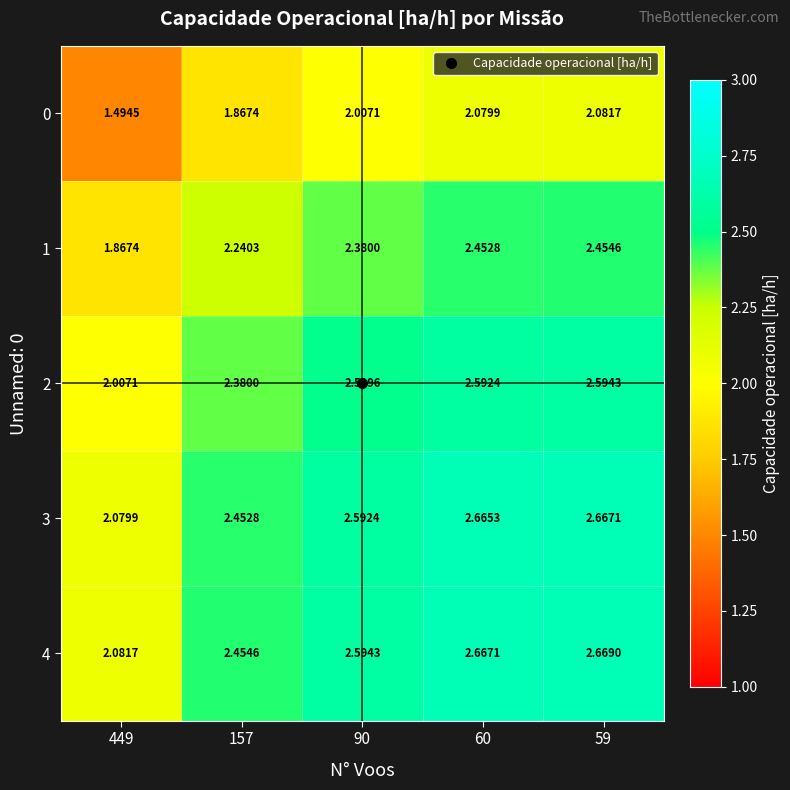

Is the value of 3 at 59 greater than the value of 2 at 90?

Yes